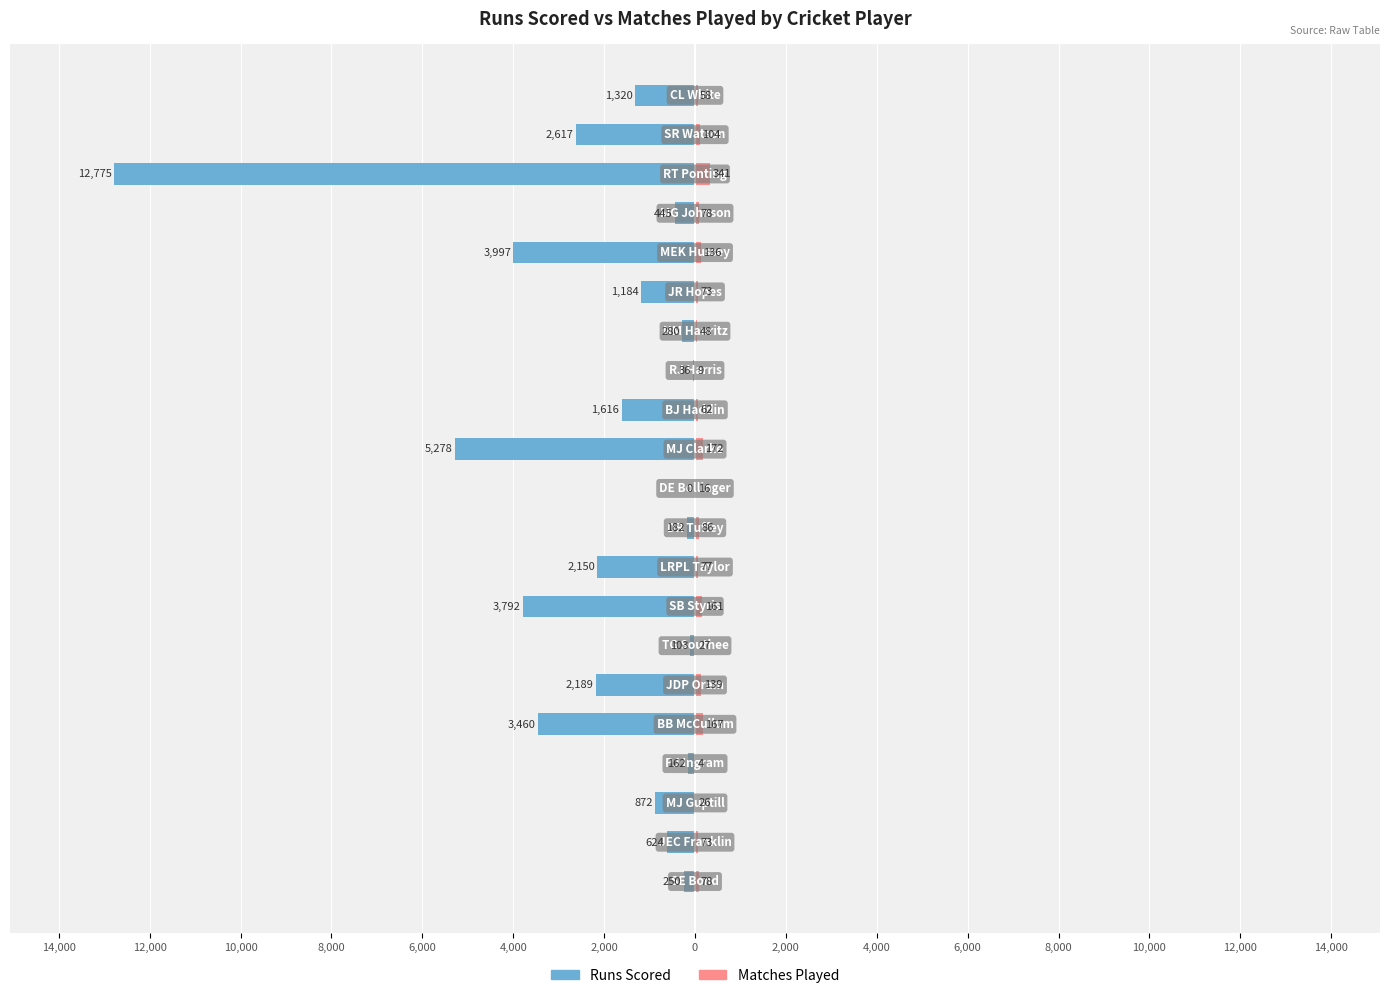

Reading left to right, transcribe all the data shown in this chart.

Runs Scored: -250	-624	-872	-162	-3460	-2189	-103	-3792	-2150	-182	0	-5278	-1616	-36	-280	-1184	-3997	-445	-12775	-2617	-1320
Matches Played: 78	73	26	4	167	139	27	161	77	86	16	172	62	9	48	73	136	78	341	104	58